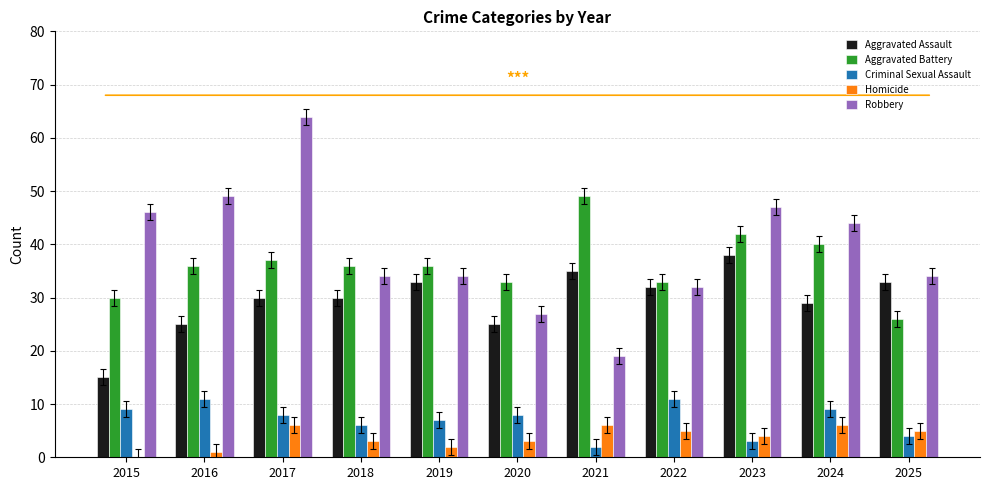

True or false: Homicide has a value of 11 at 2024.

False